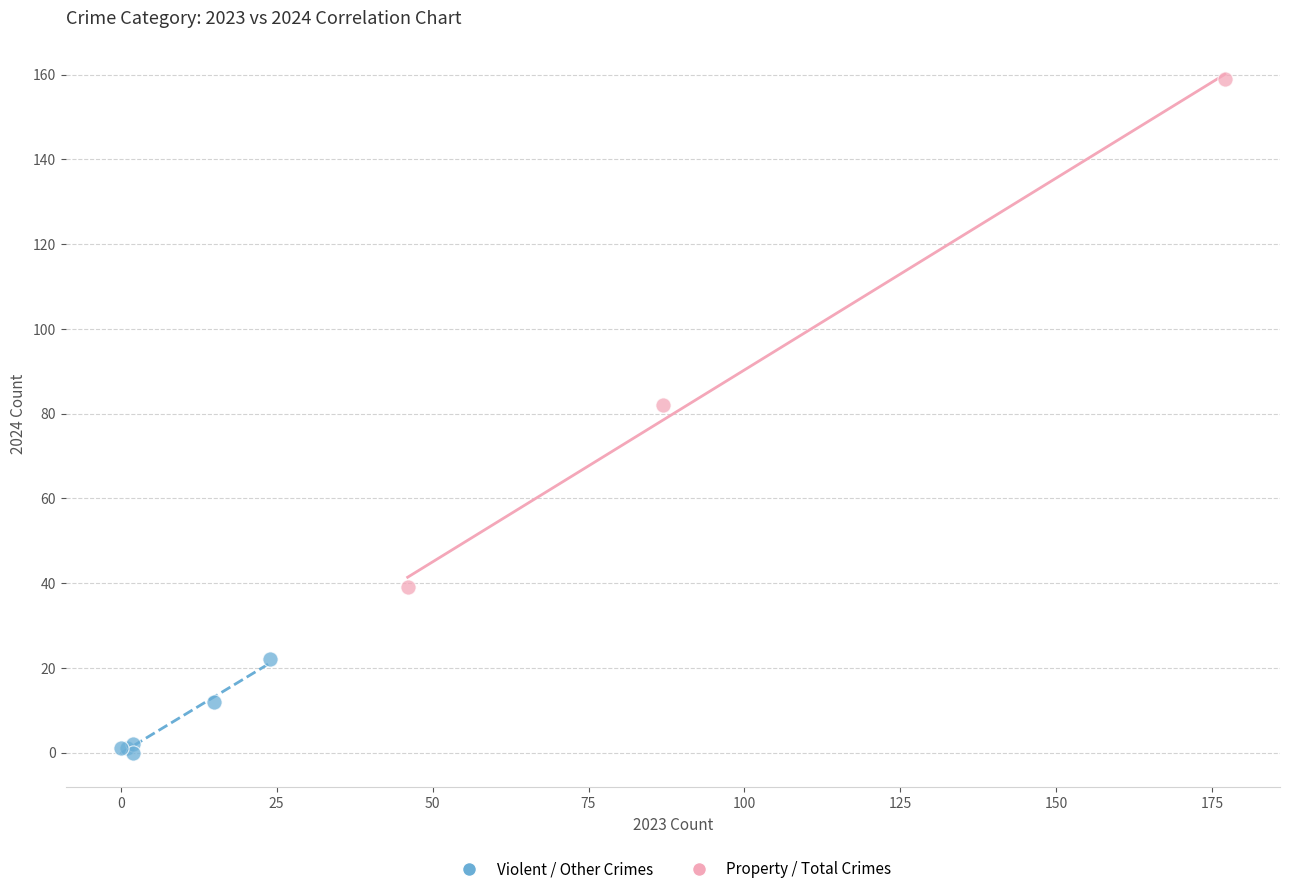

Which series contains the lowest Y value?

Violent / Other Crimes